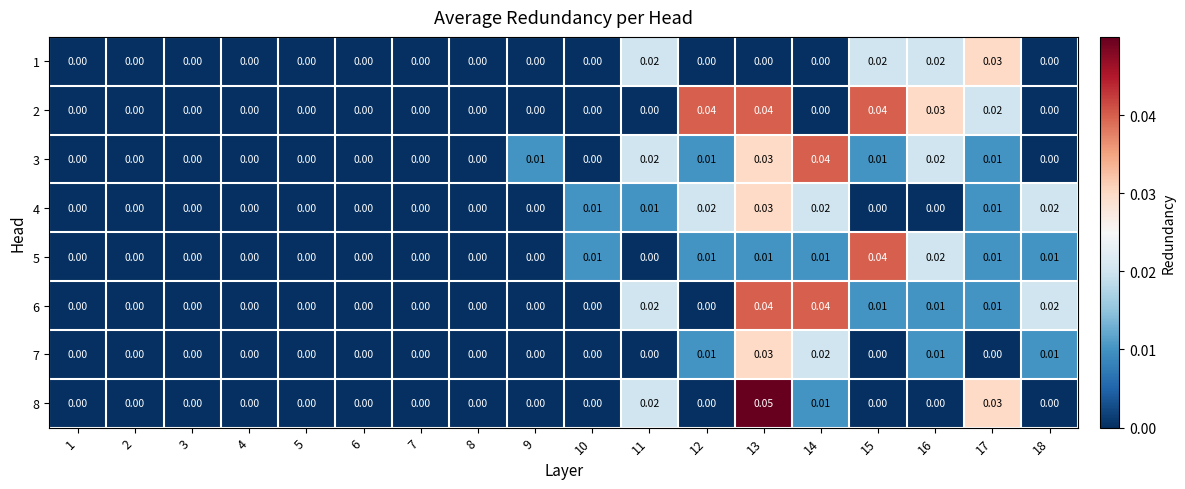

How many values in 7 are above zero?

5